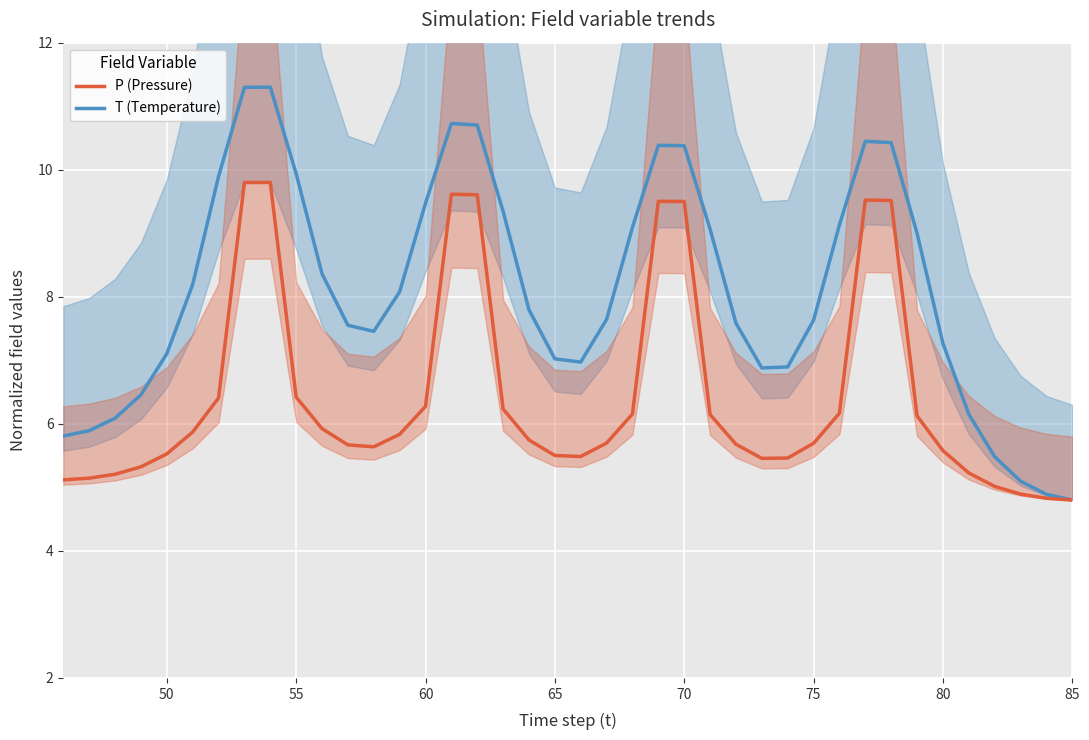

What is the lowest value of the P (Pressure) series?

4.8